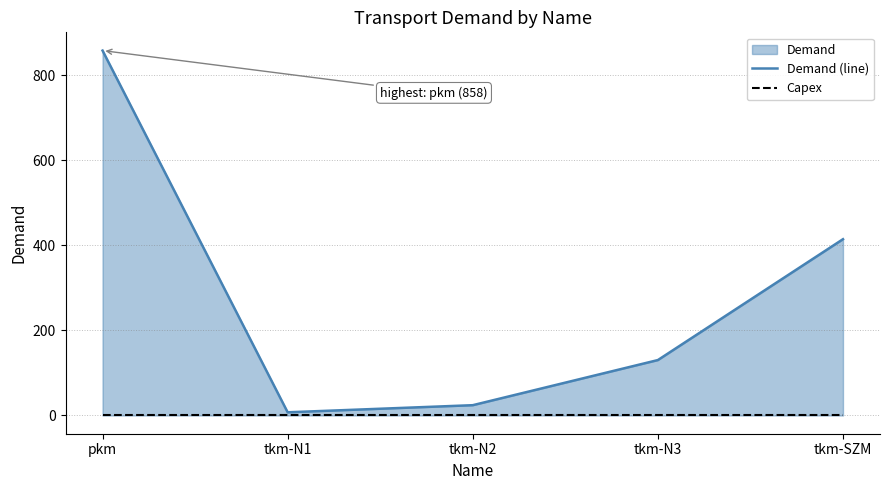

List the series in order of their overall mean, highest first.

Demand (line), Capex